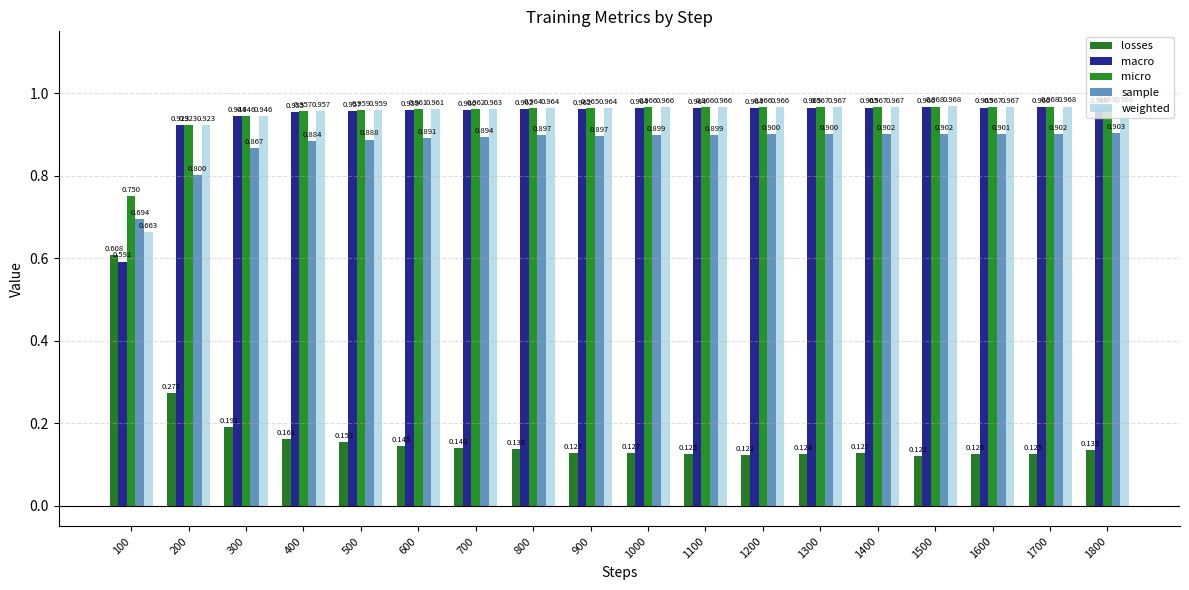

How many bars are there in total?

90